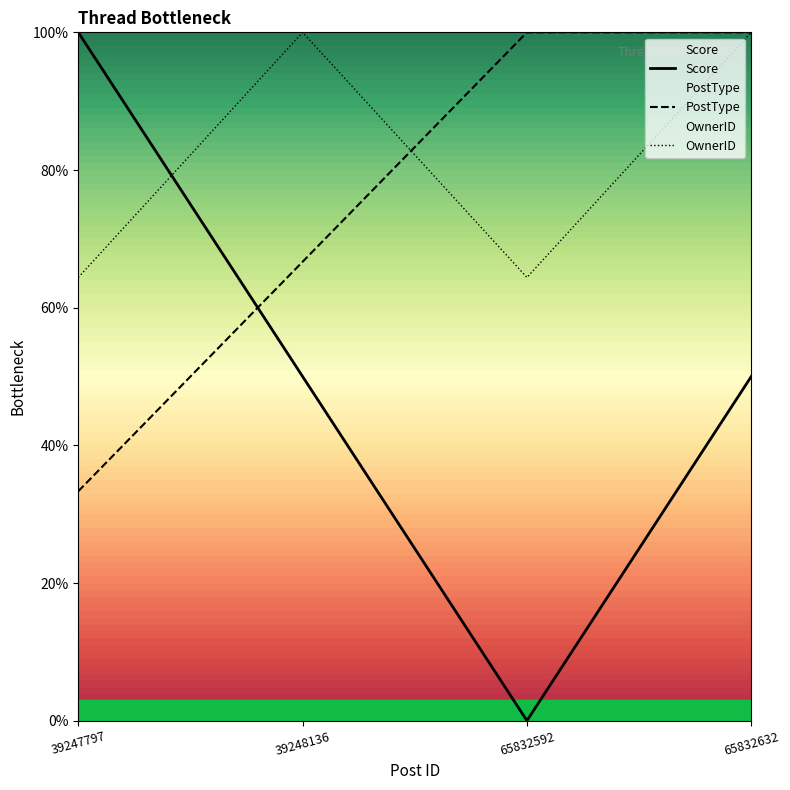

The OwnerID series shows 0.2 at 39247797. True or false?

False